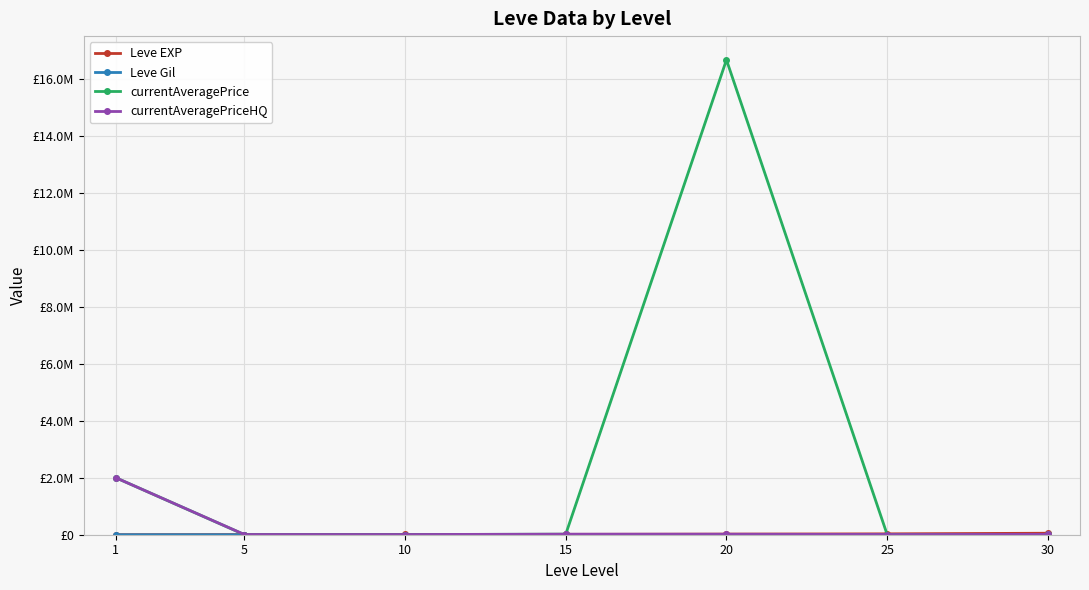

Which category has the highest value across all series?

20